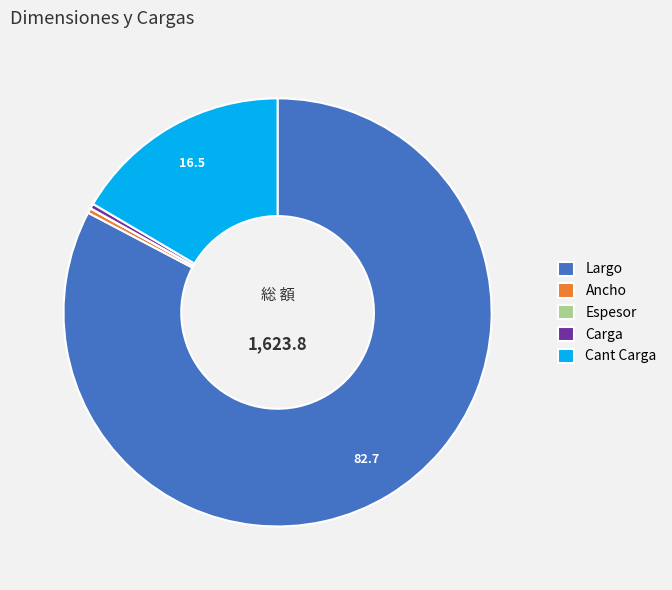

What is the majority slice?

Largo